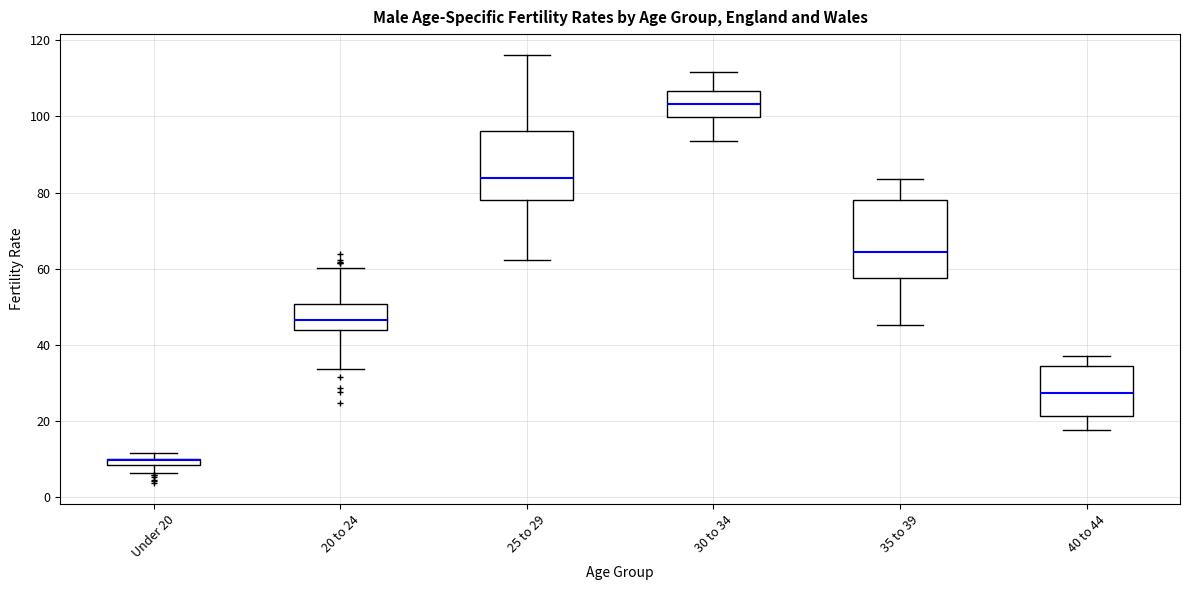

Comparing the boxes themselves (not the whiskers), which one is the tallest?

35 to 39